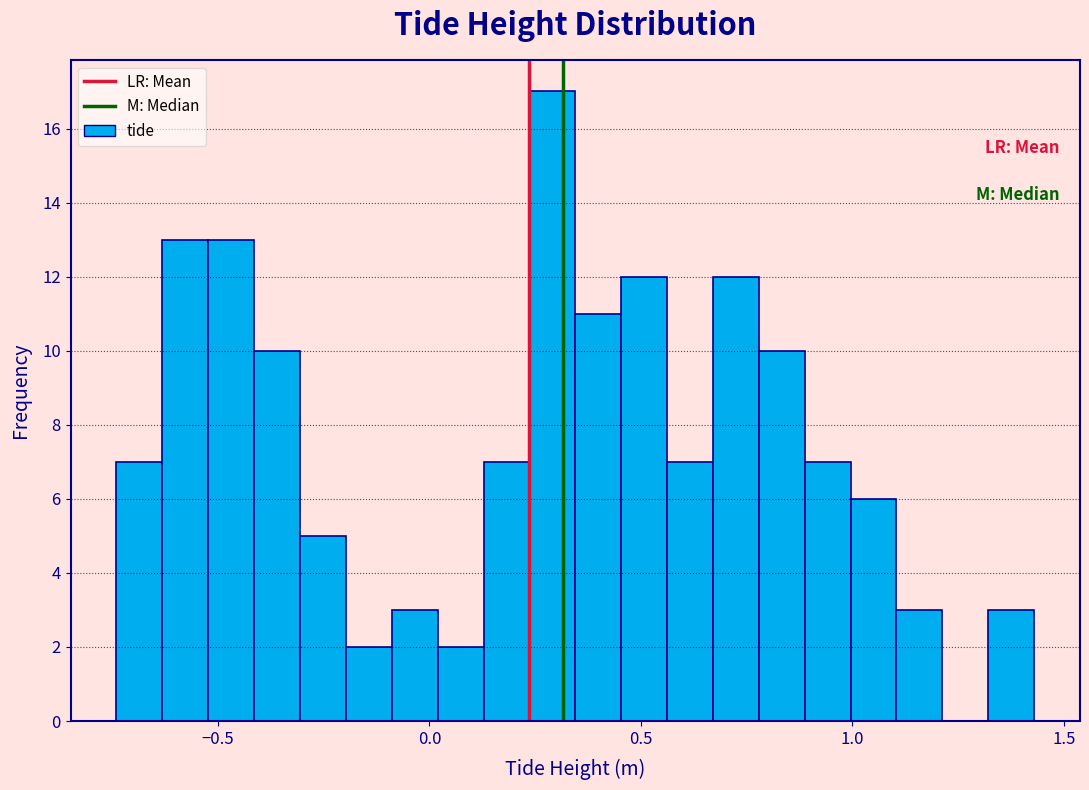

Read against the x-axis, roughly where is the centre of the tallest bar?

0.30